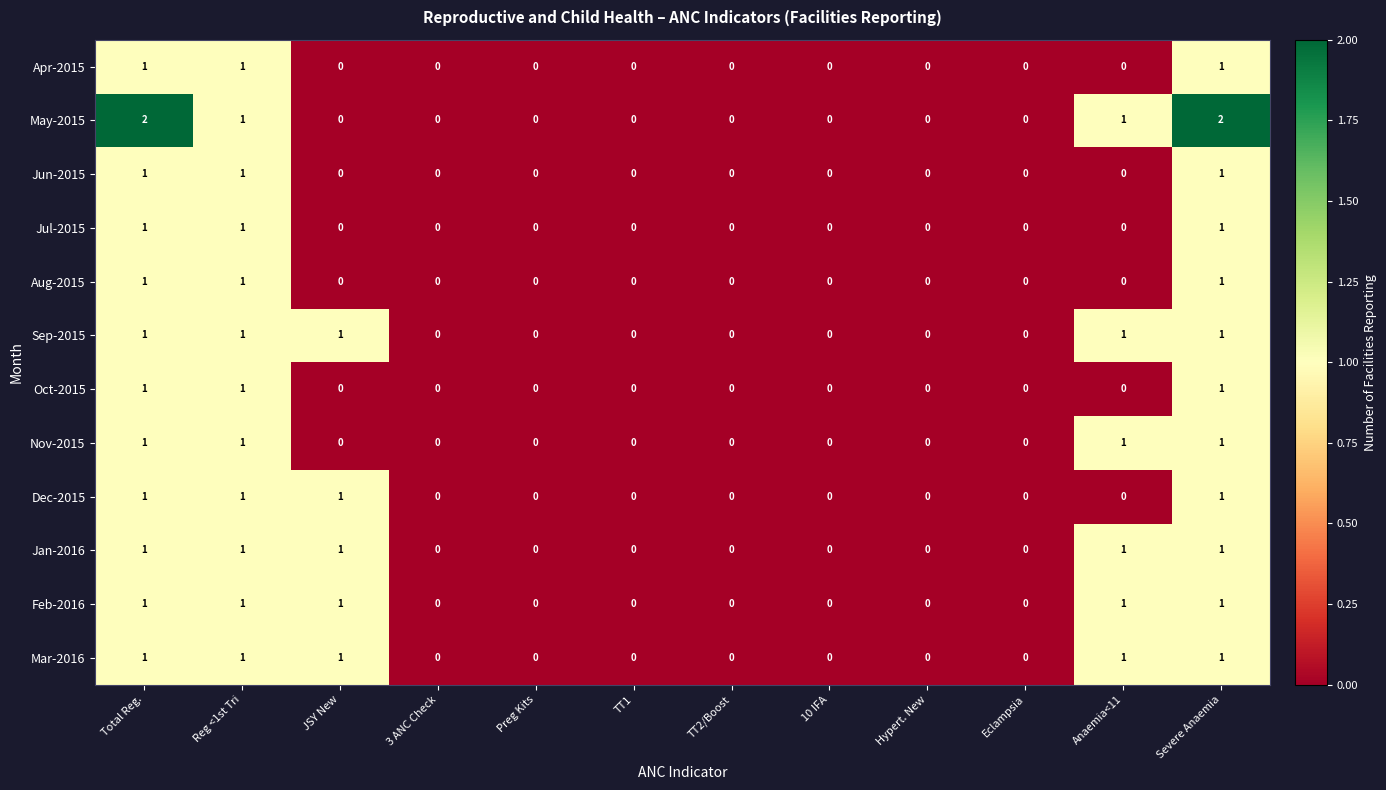

What is the total value across all series at JSY New?

5